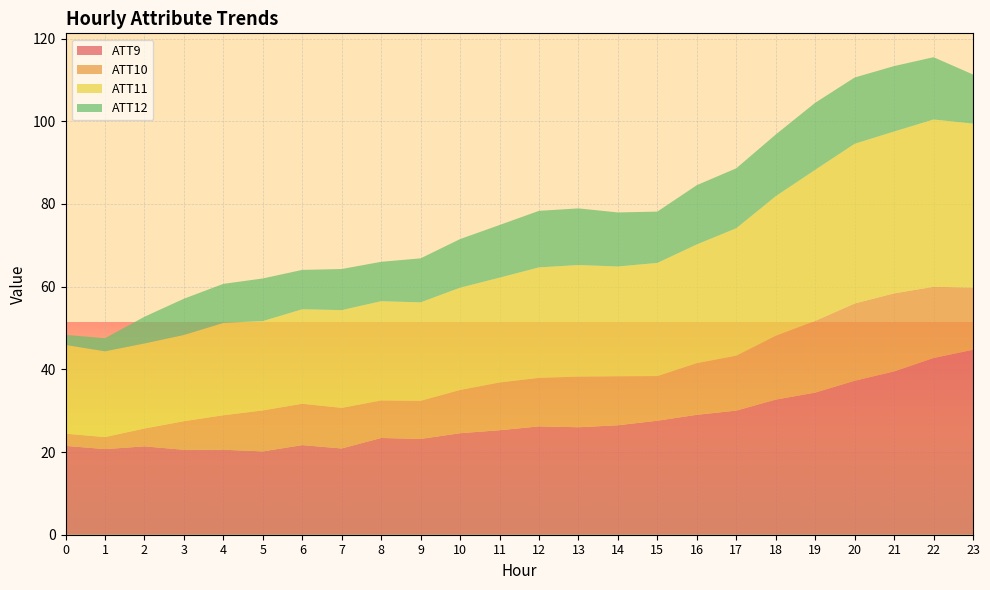

True or false: ATT9 has a value of 30.0 at 17.

True